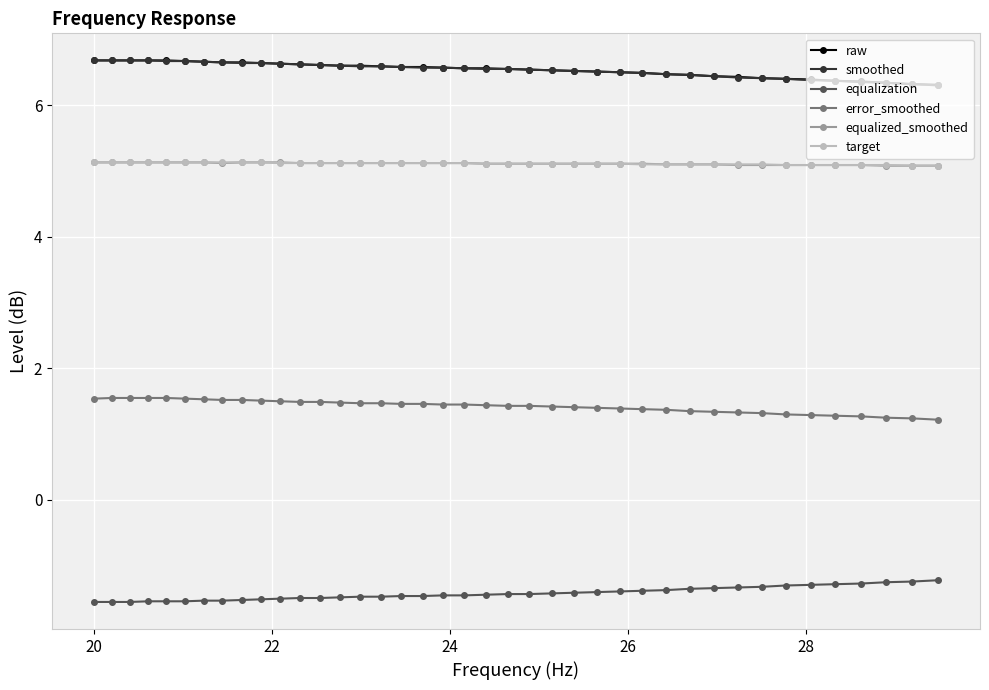

What is the minimum value for error_smoothed?

1.2